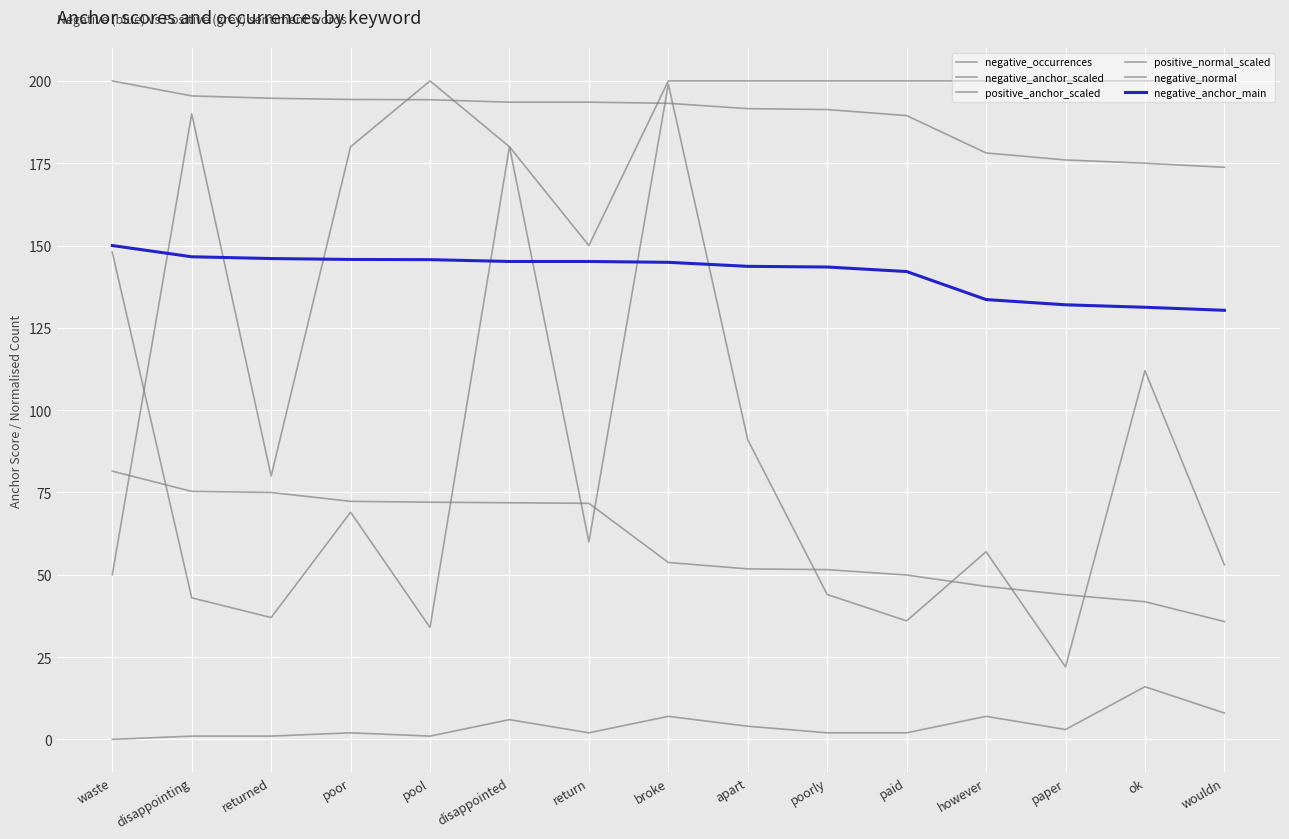

What is the average value of the negative_anchor_scaled series?

189.0